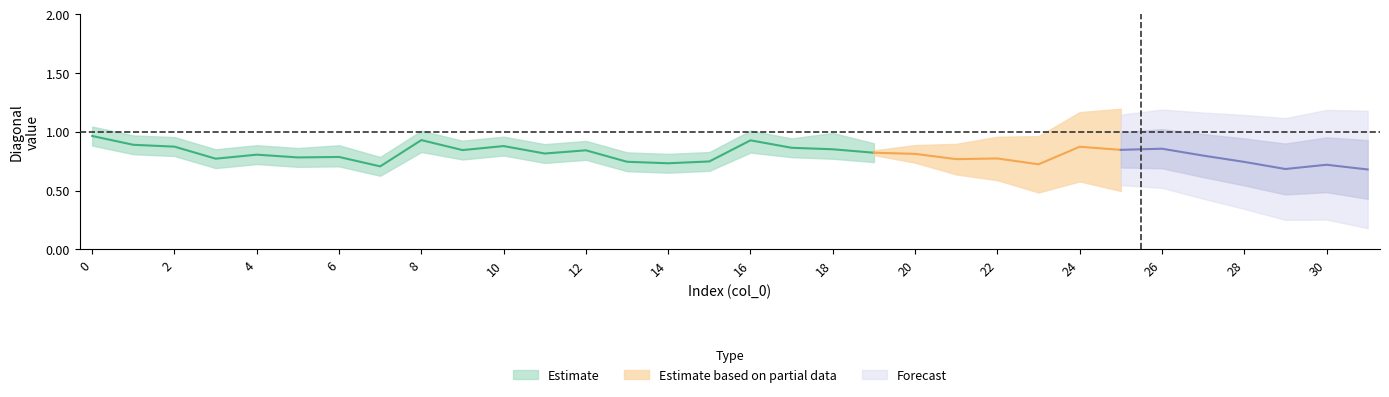

Is the value of col_0_diag at 8 greater than the value of col_24 at 22?

Yes